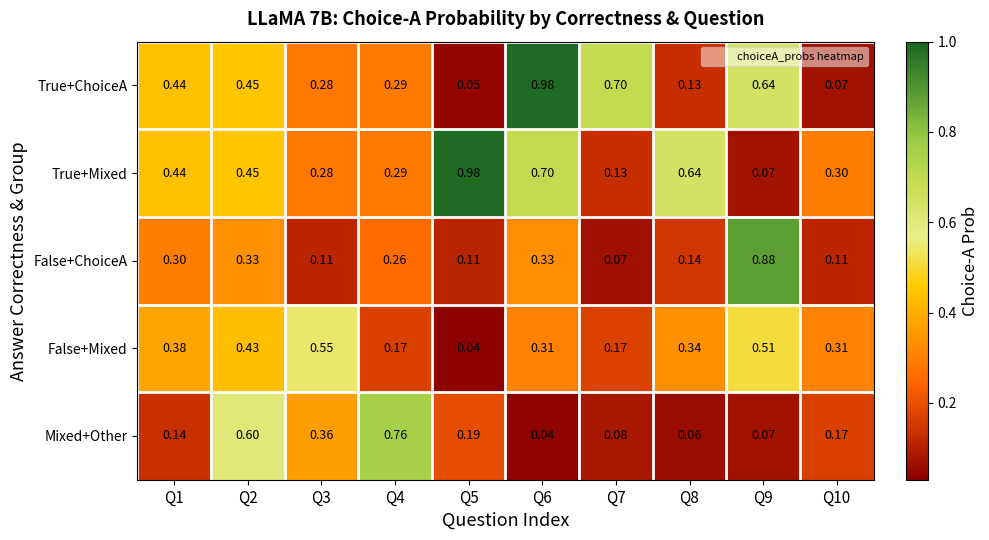

Which series has the largest total across all categories?

True+Mixed